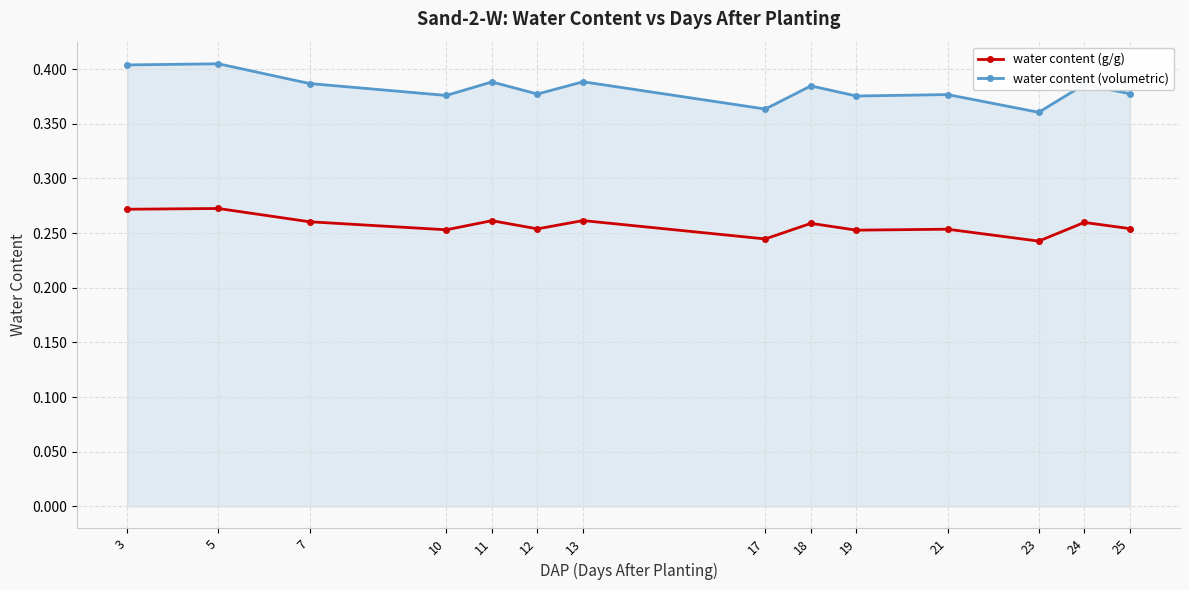

True or false: water content (volumetric) has more than 0 points higher than both neighbors.

True